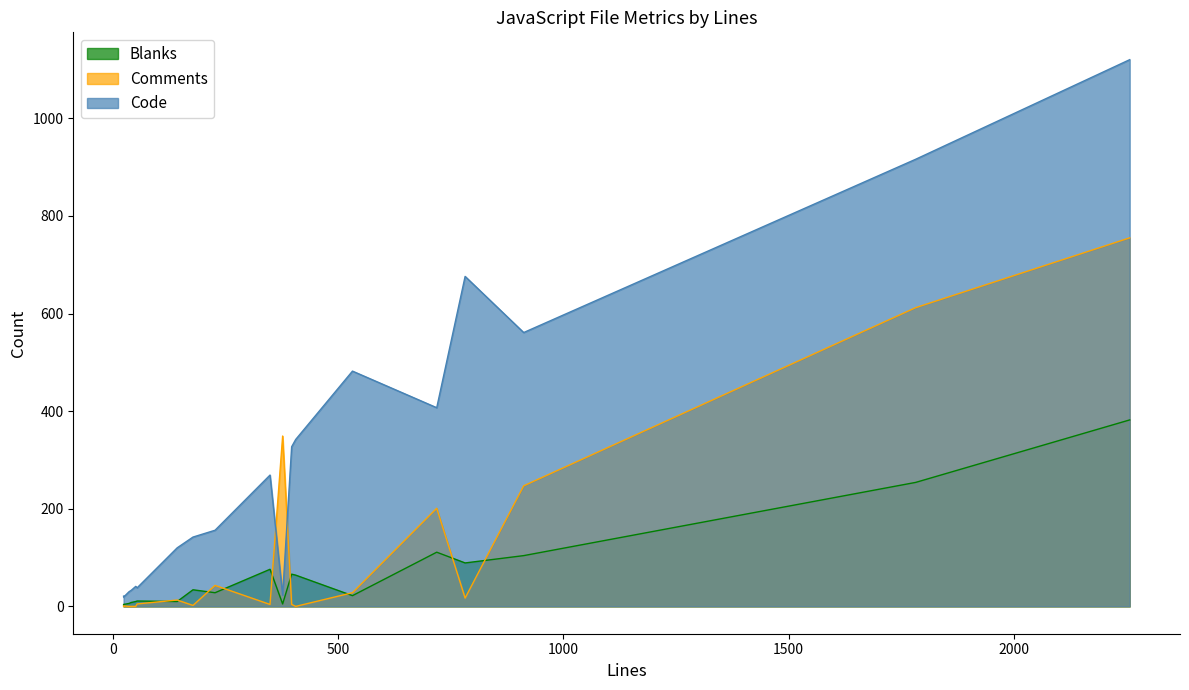

True or false: Code and Blanks cross at least once.

False